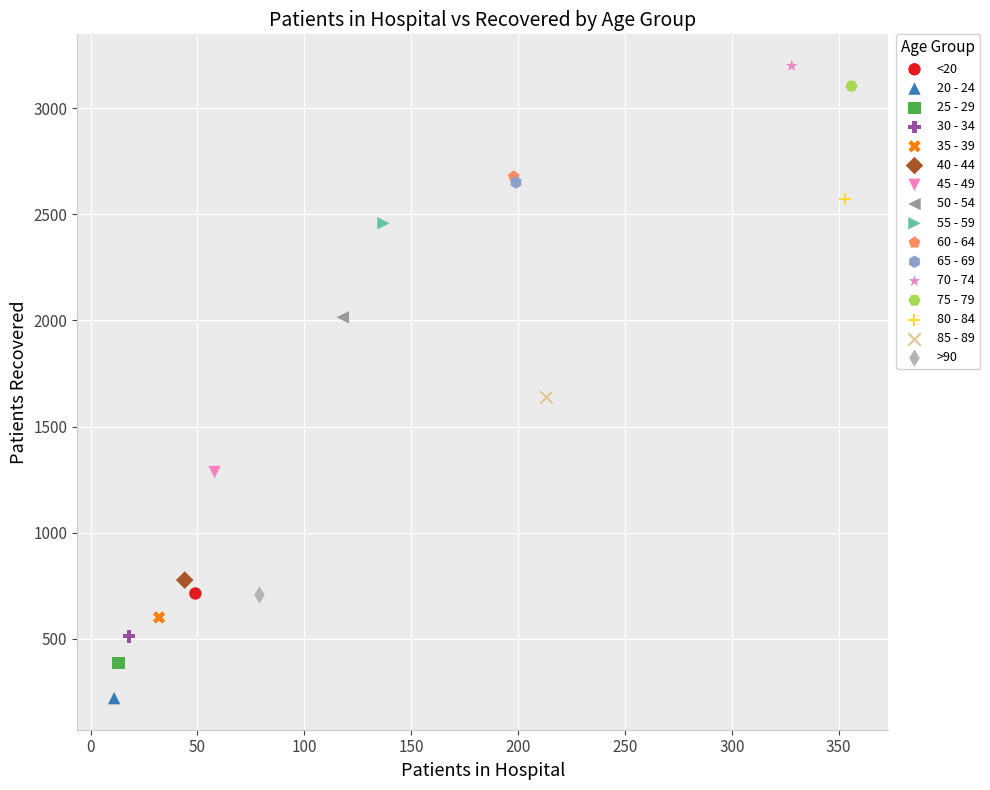

What are all the series names shown in the legend?

<20, 20 - 24, 25 - 29, 30 - 34, 35 - 39, 40 - 44, 45 - 49, 50 - 54, 55 - 59, 60 - 64, 65 - 69, 70 - 74, 75 - 79, 80 - 84, 85 - 89, >90